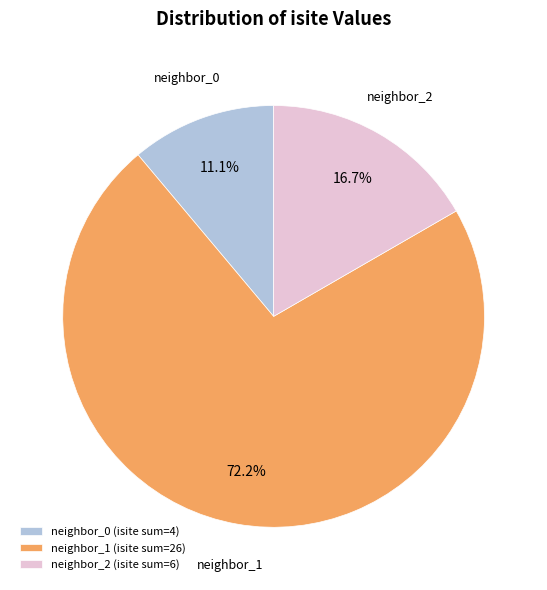

Does any single category account for the majority?

Yes